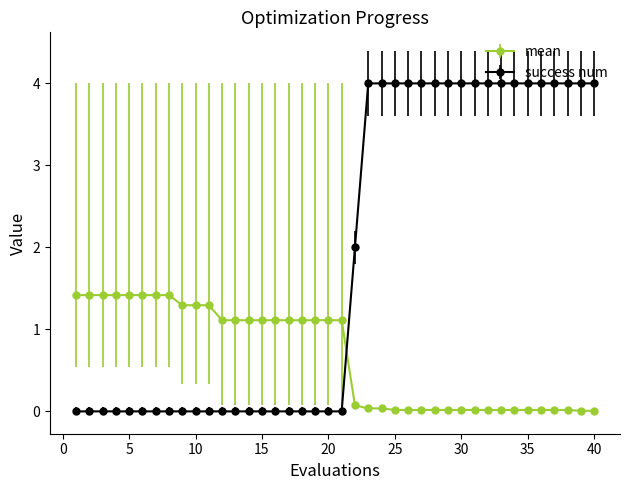

True or false: mean and success num intersect in this chart.

True